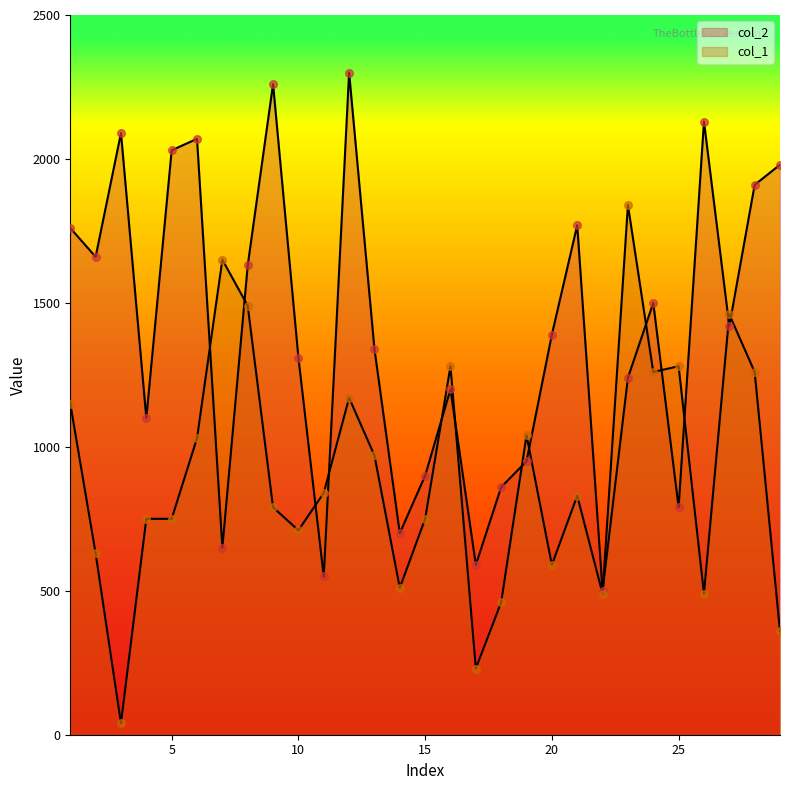

Which series contains the lowest Y value?

col_1